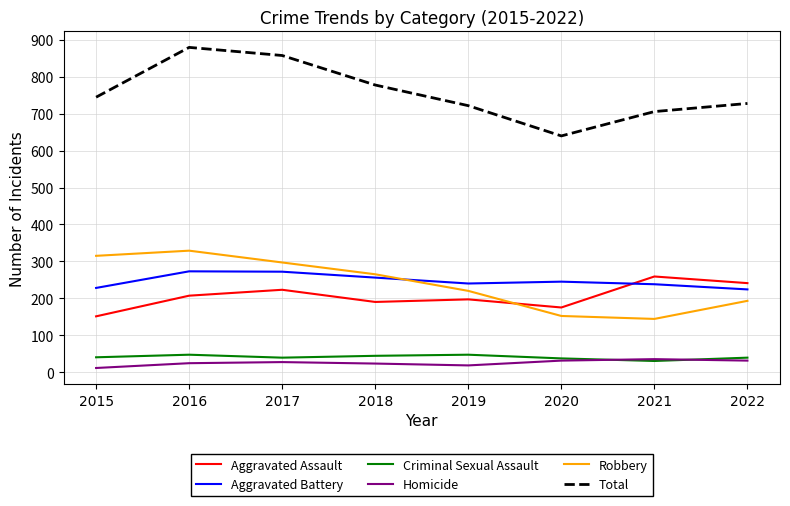

What is the lowest value of the Criminal Sexual Assault series?

30